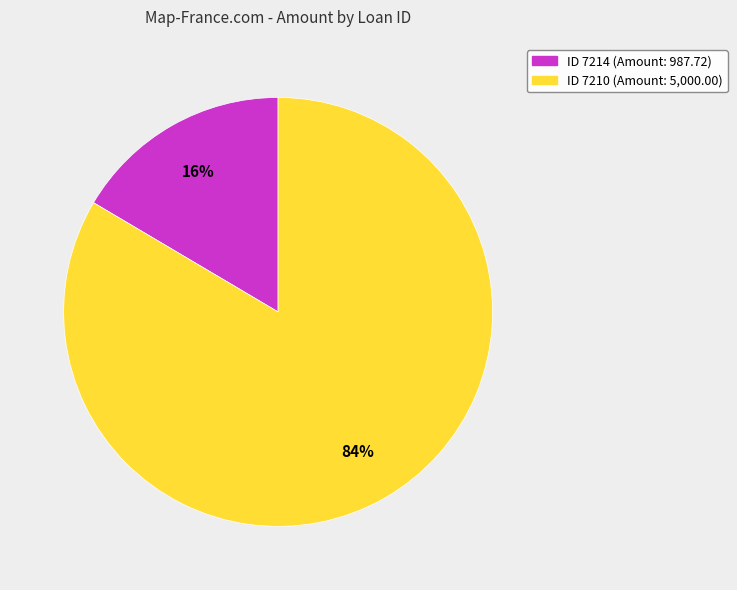

To the nearest percent, what is the average slice percentage?

50%